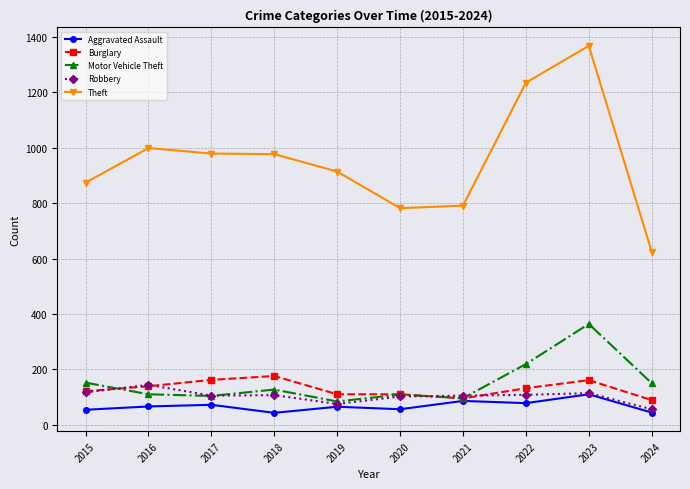

How many distinct data groups are displayed?

5